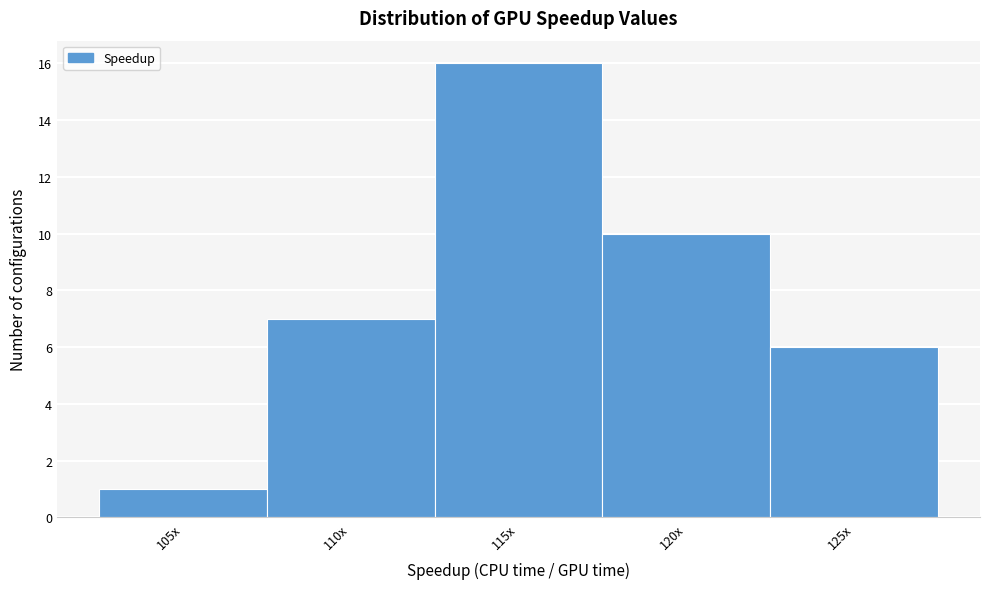

Reading right to left, what are all the values shown in this chart?

125x=6	120x=10	115x=16	110x=7	105x=1